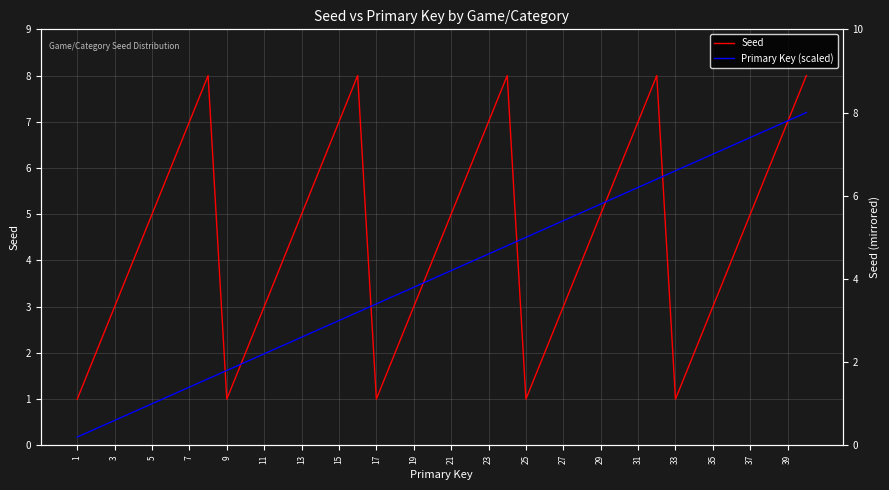

At how many categories does at least one series exceed 5?

24